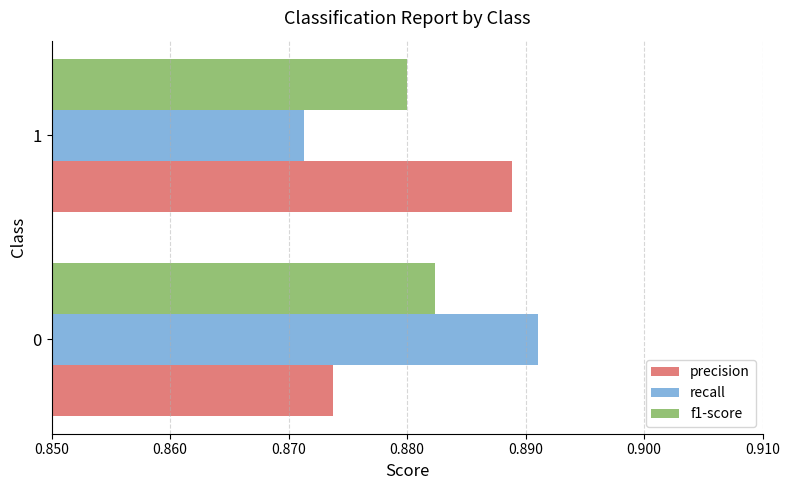

What are all the series names shown in the legend?

precision, recall, f1-score